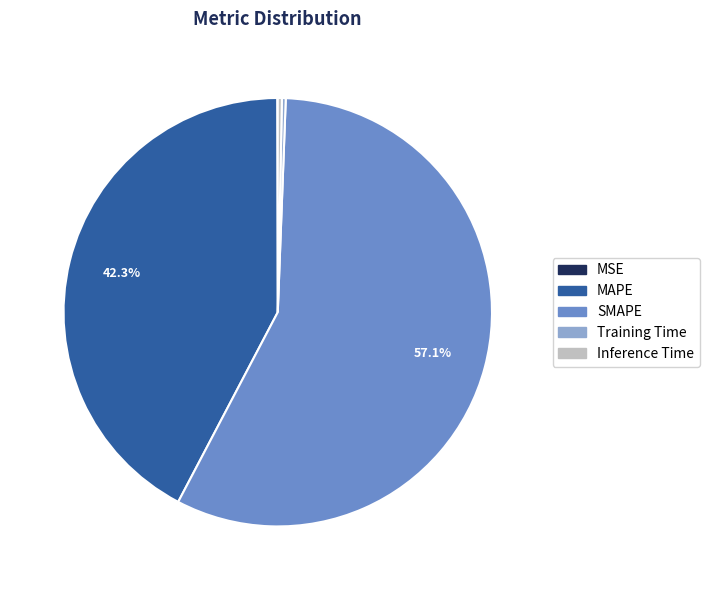

Which category has the biggest portion of the pie?

SMAPE